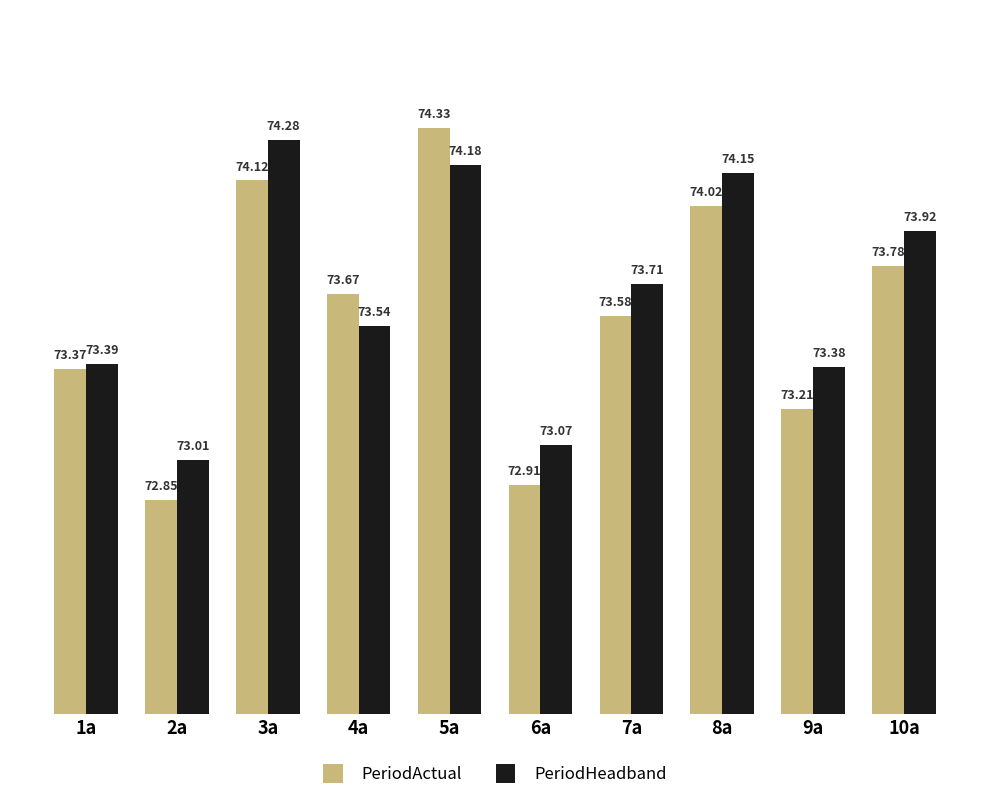

What is the average value of the PeriodHeadband series?

73.7